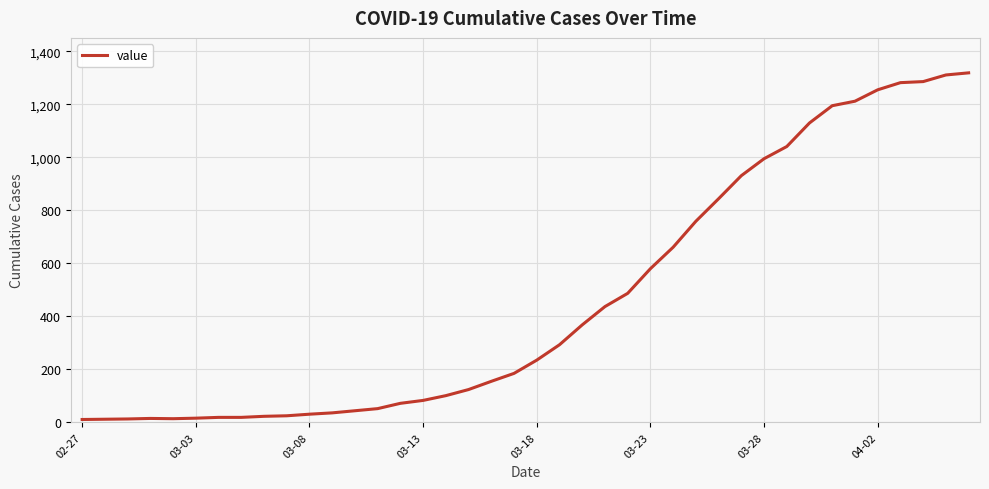

What is the difference between the maximum and minimum values?

1308